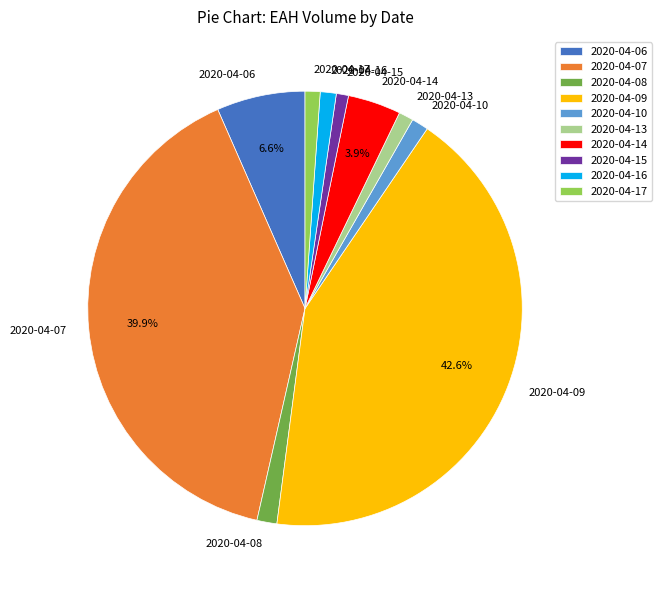

To the nearest percent, what percentage of the pie is 2020-04-09?

43%